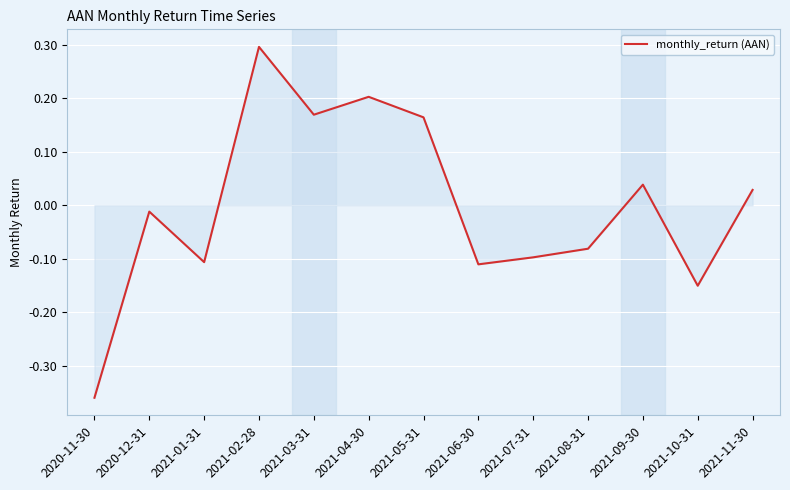

Which category has the highest value across all series?

2021-02-28